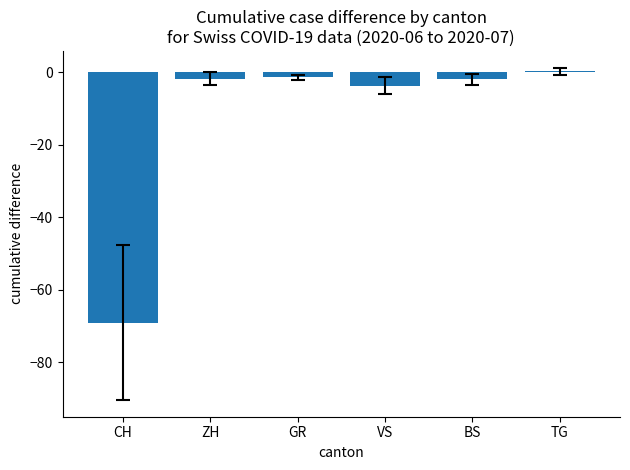

True or false: the data shows -69.1 at CH.

True